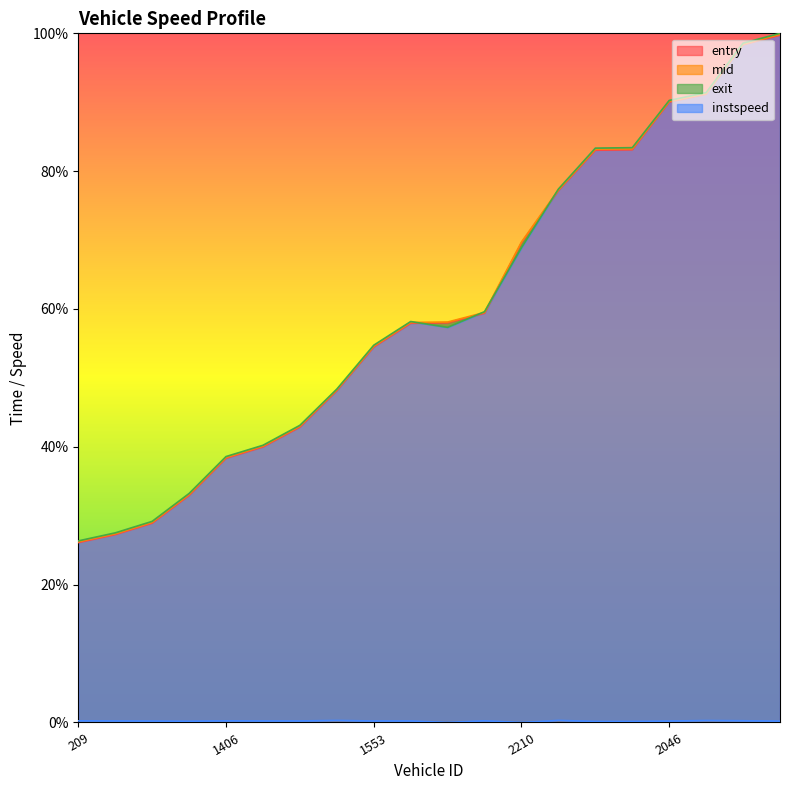

What is the difference between the highest and lowest values at 3570?

83.2